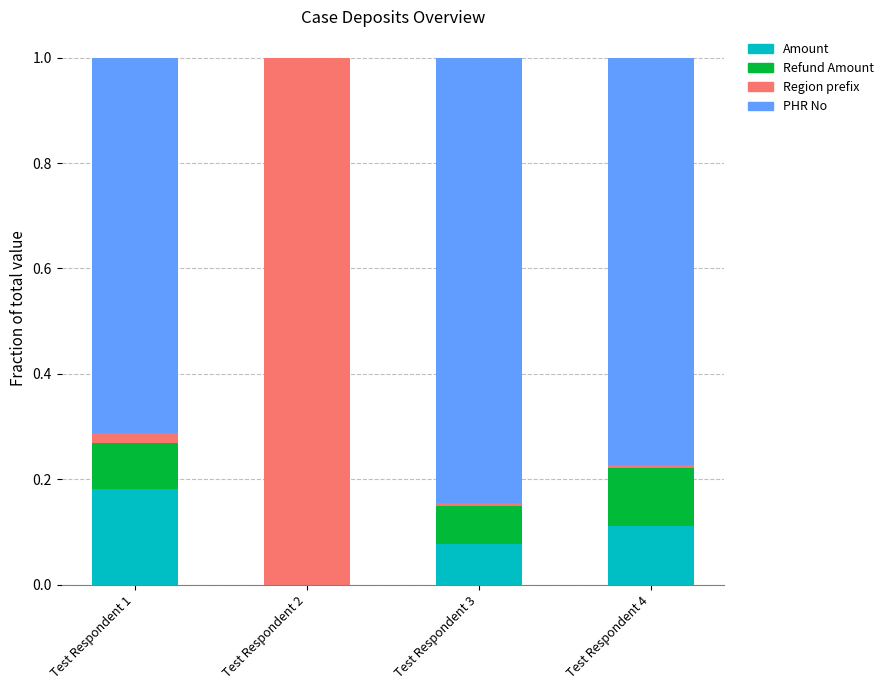

What is the sum of all Amount values?

0.4